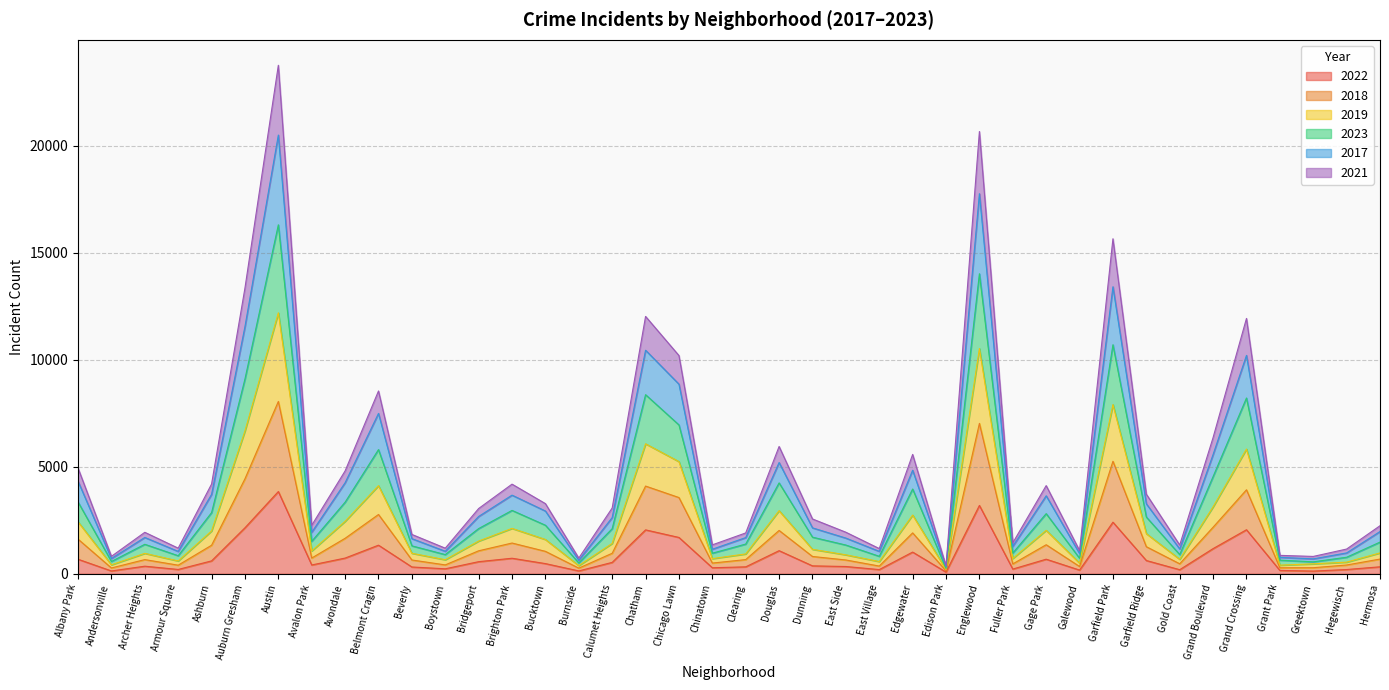

What is the difference between the highest and lowest values at Burnside?

599